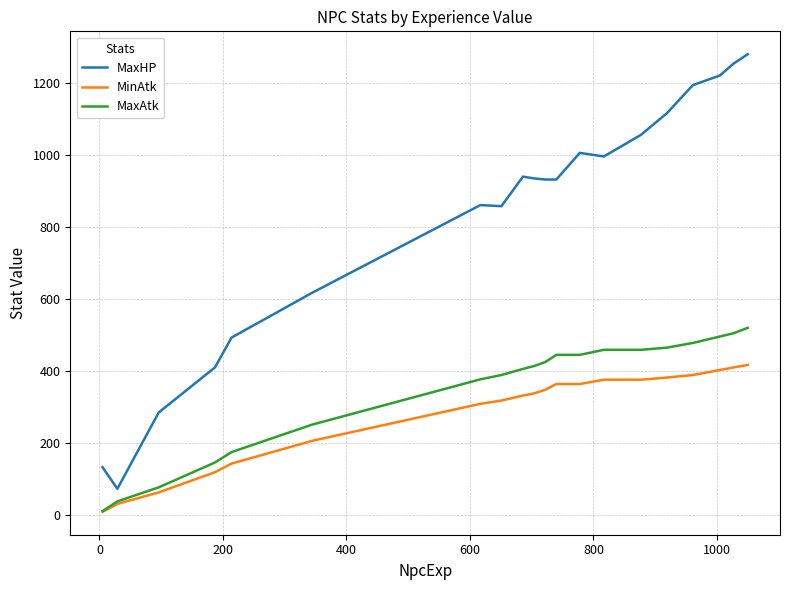

Which series has the largest total across all categories?

MaxHP